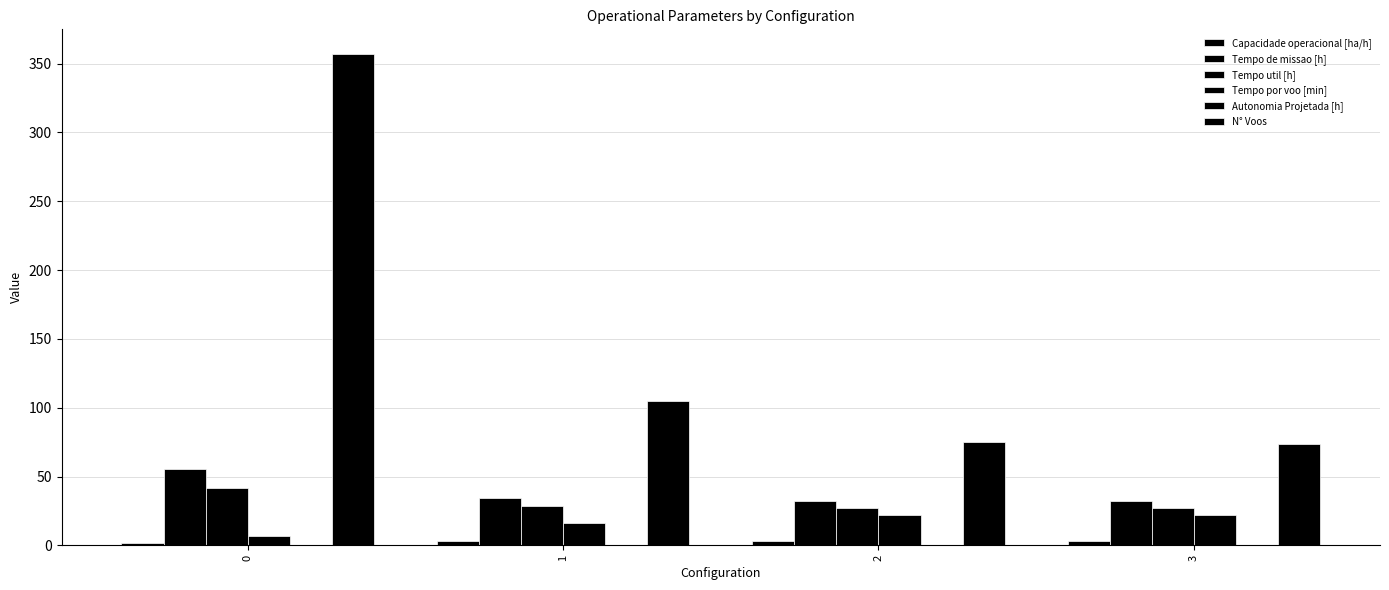

How many data points does each series have?

4